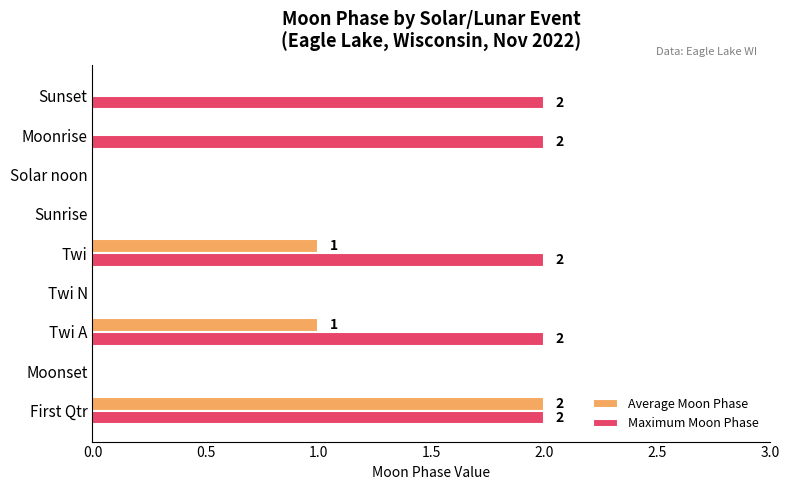

Between First Qtr and Sunset, which series saw the biggest shift?

Average Moon Phase